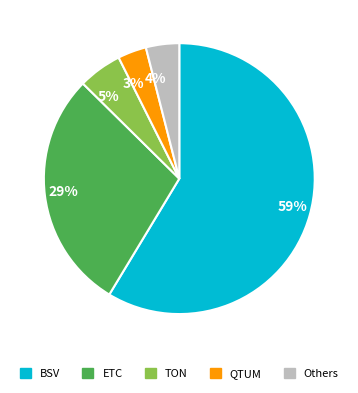

Do QTUM and TON together represent more than half of the pie?

No